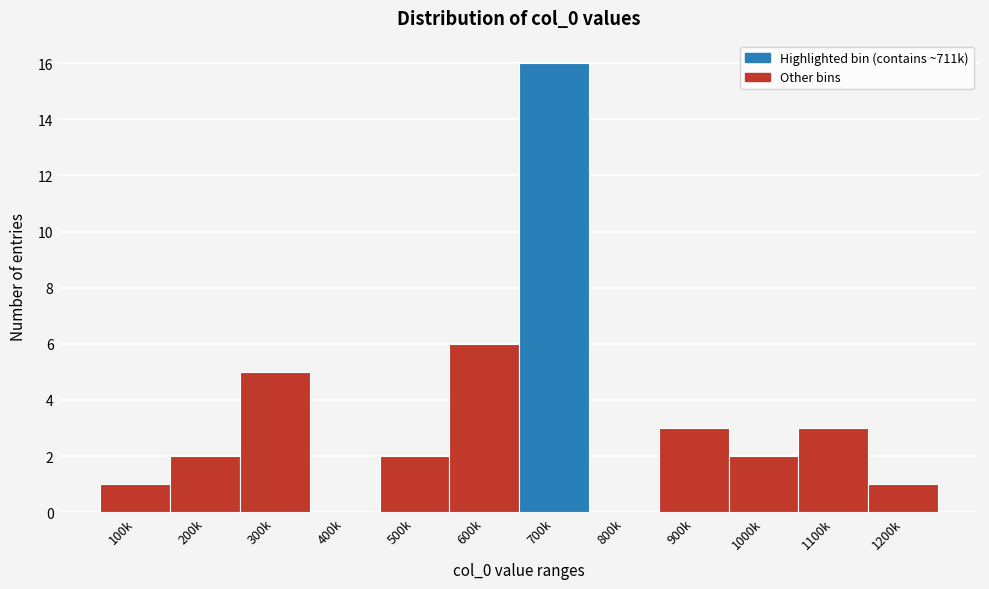

Reading right to left, list all the values displayed in this chart.

1200k=1	1100k=3	1000k=2	900k=3	800k=0	700k=16	600k=6	500k=2	400k=0	300k=5	200k=2	100k=1